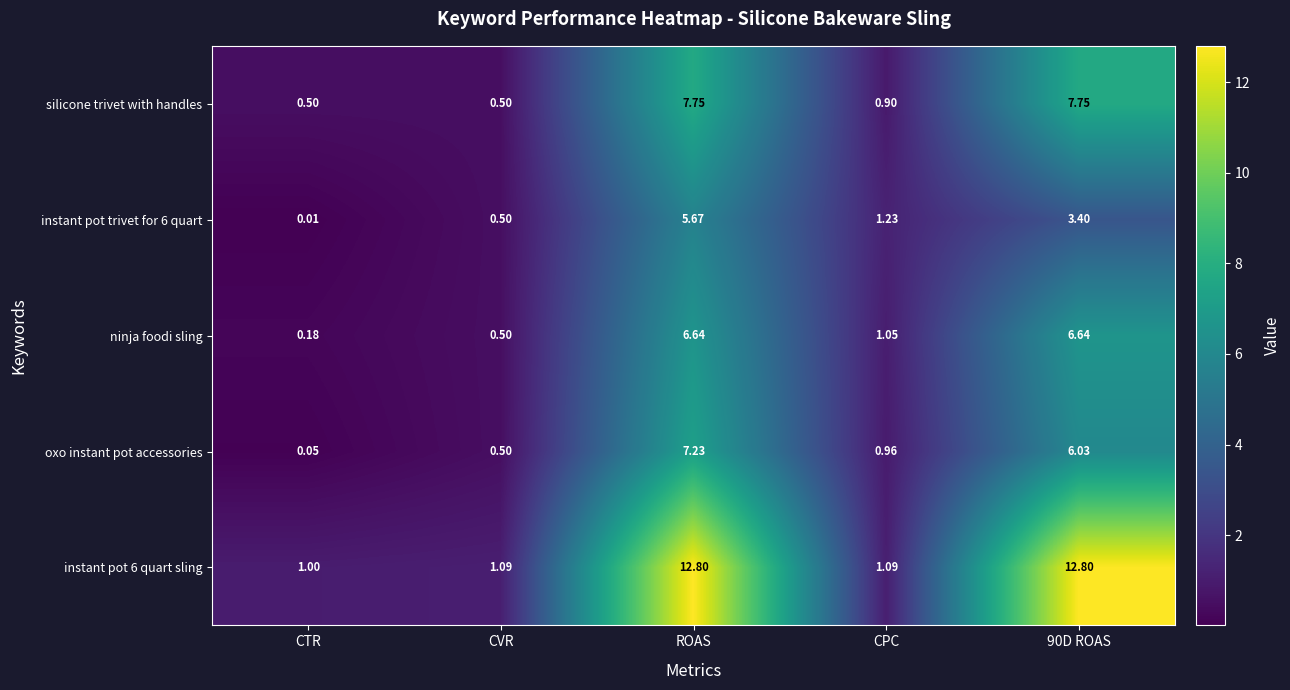

Is the value of instant pot 6 quart sling at CVR greater than the value of instant pot trivet for 6 quart at ROAS?

No